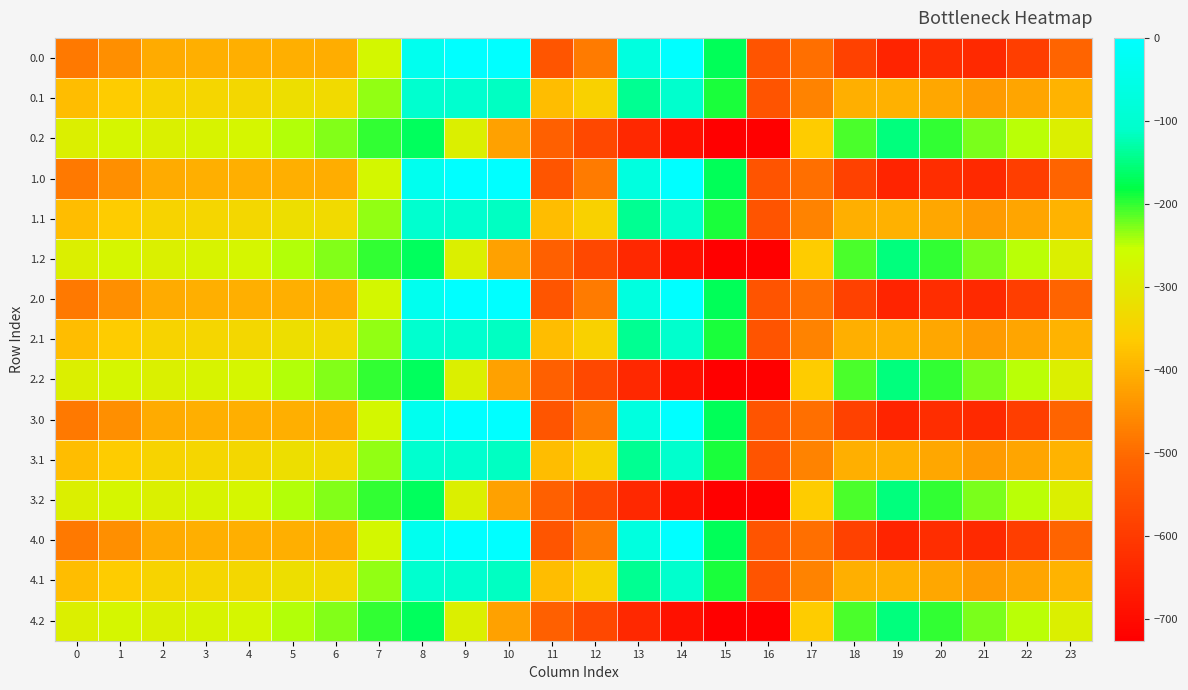

What is the spread (max minus min) of values at 12?

220.4